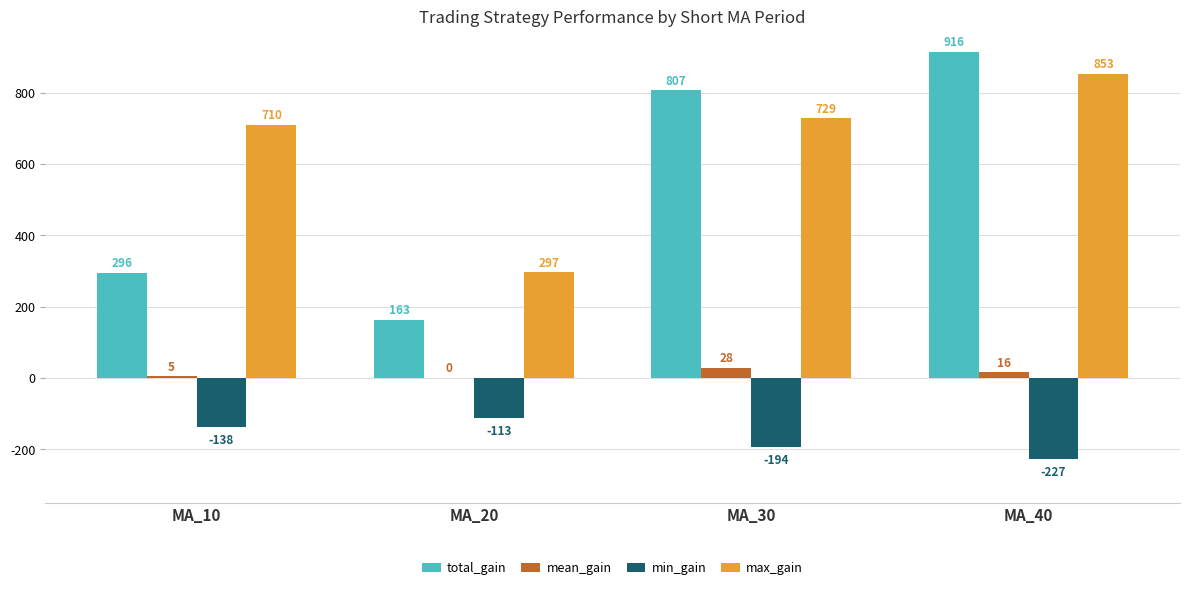

What is the sum of all mean_gain values?

49